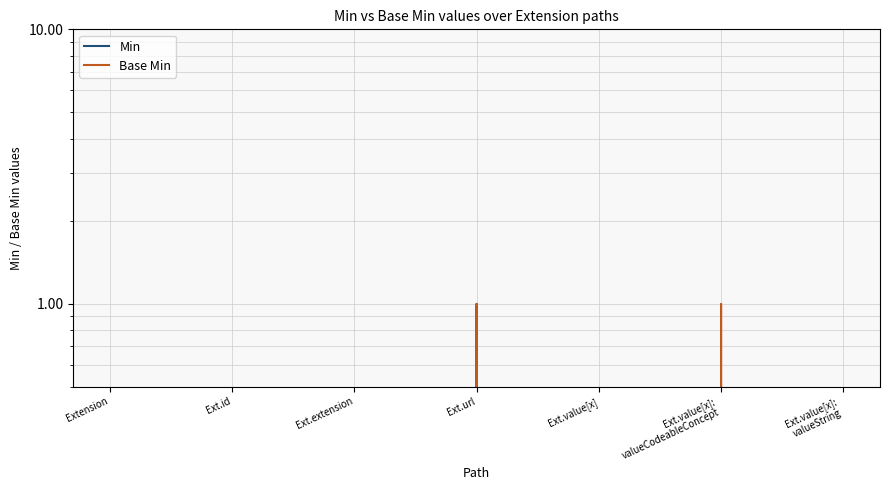

How many lines are shown in the chart?

2